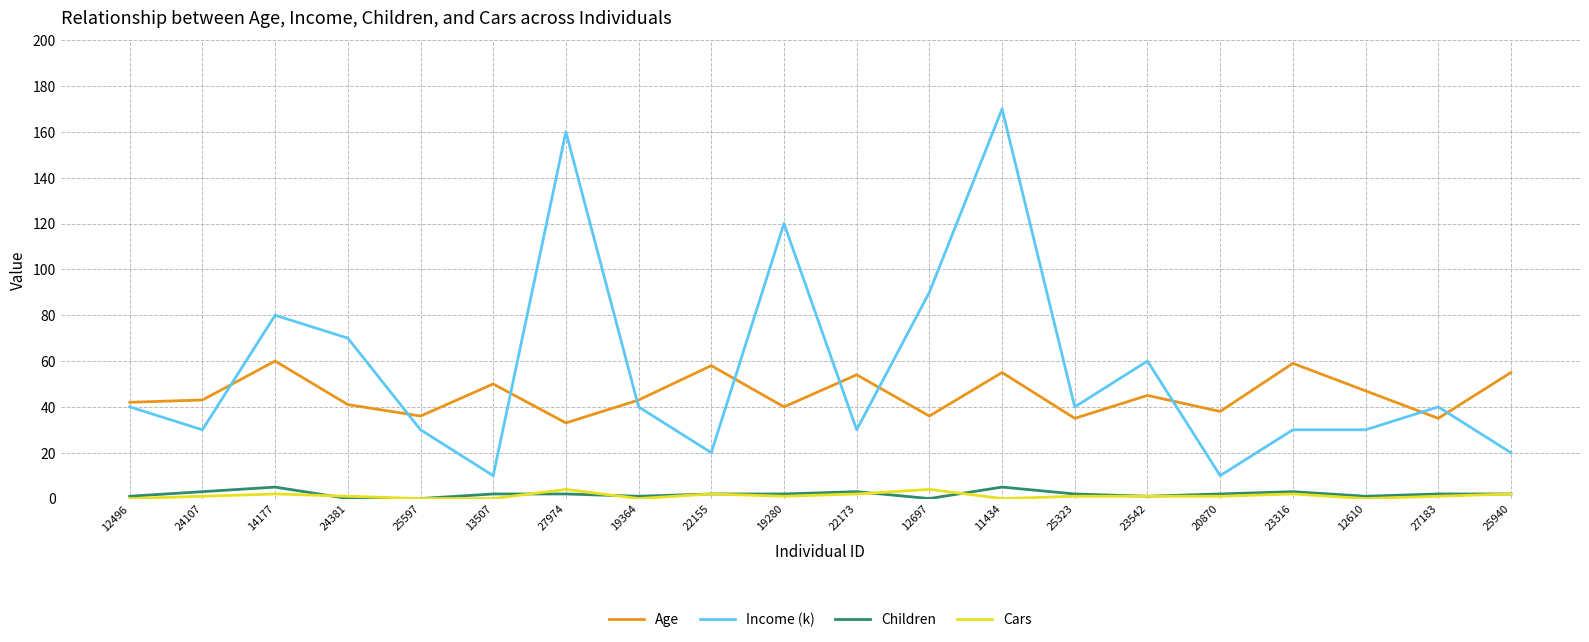

What is the sum of the Income (k) values at 12610 and 19280?

150